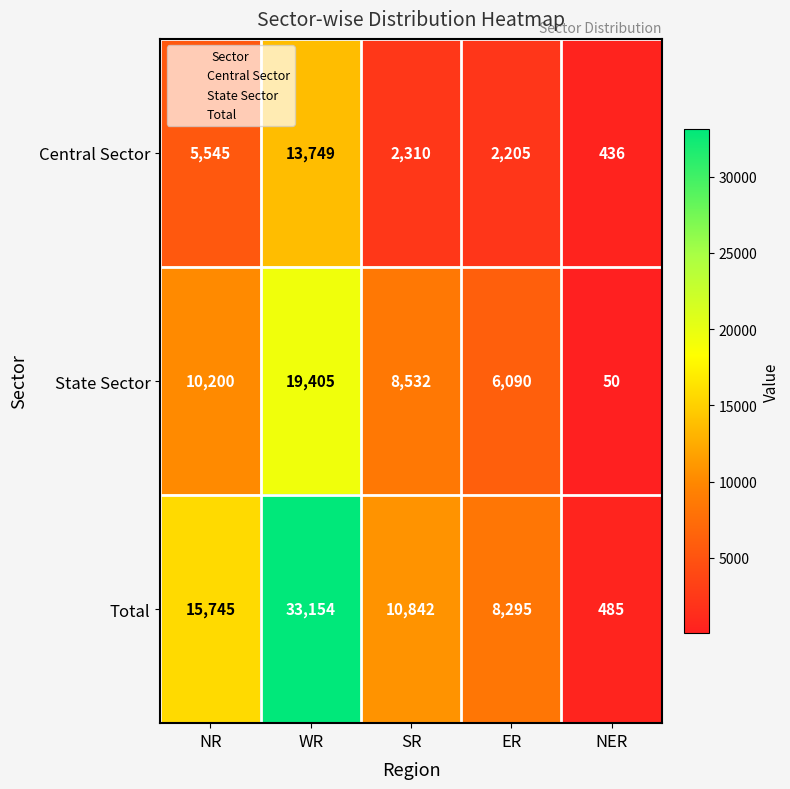

Which series has the largest total across all categories?

Total